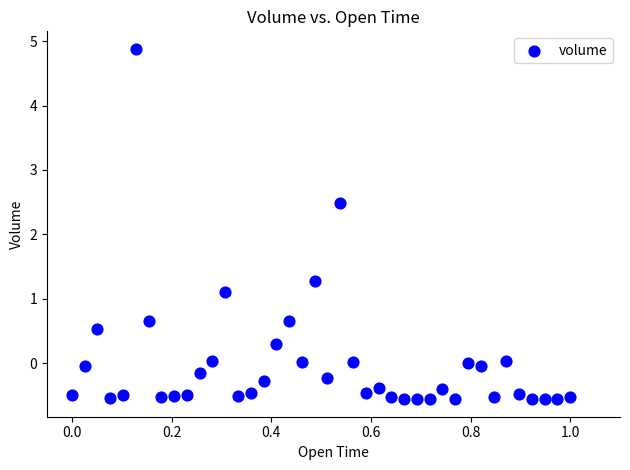

What is the range of X values (max minus min)?

1.0